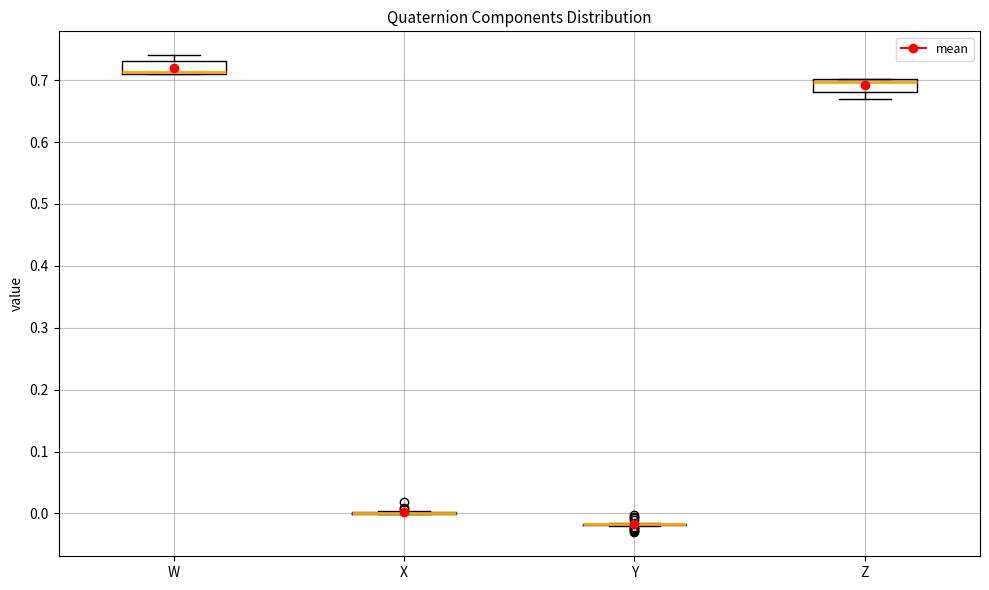

Where is the lower edge of the box for Z on the y-axis? The values are not printed on the chart, so give them approximately, as read against the axis.

0.68